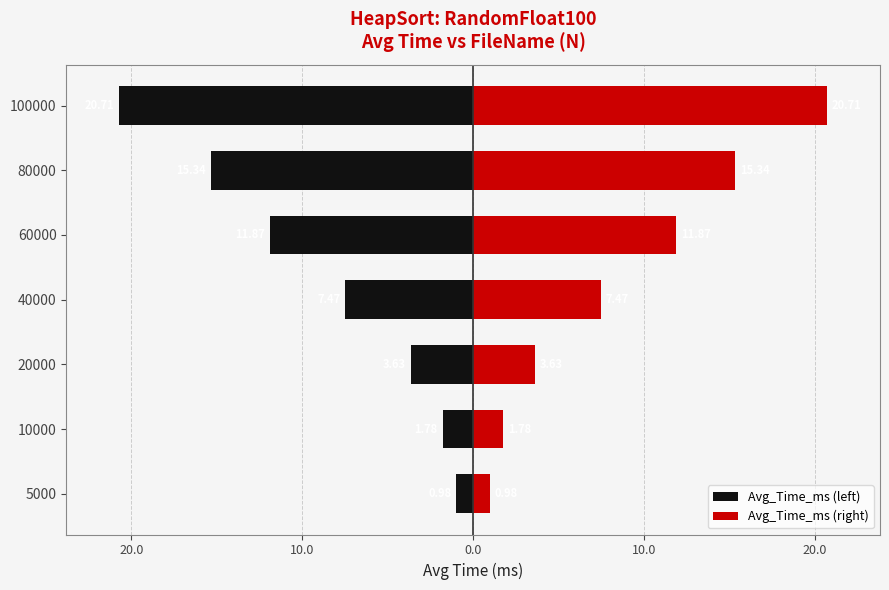

What is the difference between the maximum and minimum values in the Avg_Time_ms (left) series?

19.7